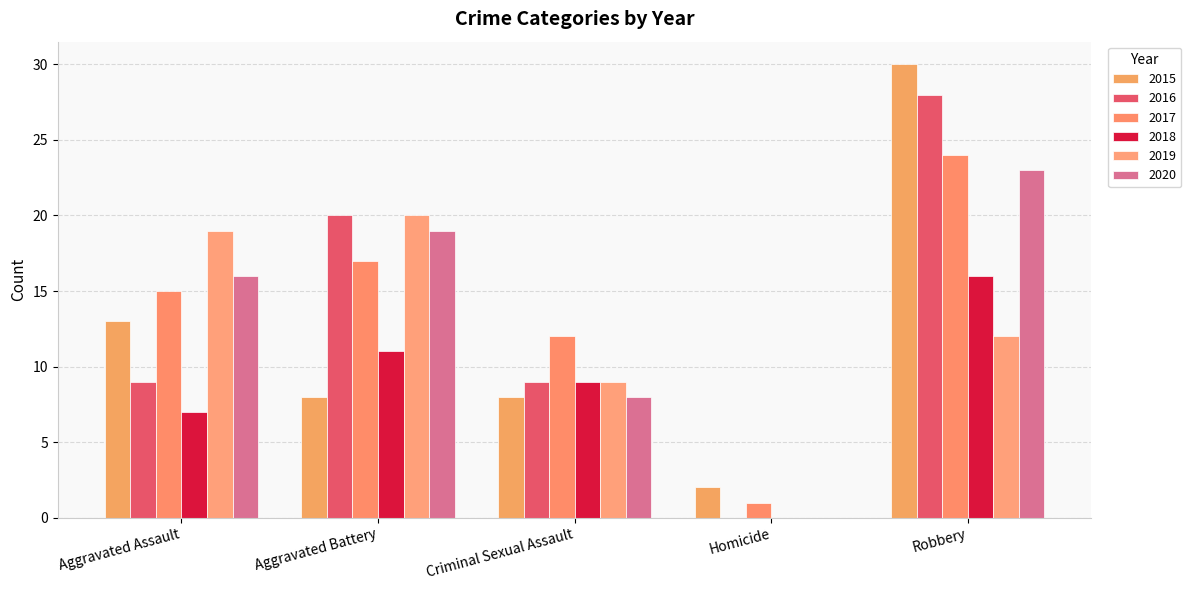

At Homicide, list the series in order from largest to smallest.

2015, 2017, 2016, 2018, 2019, 2020